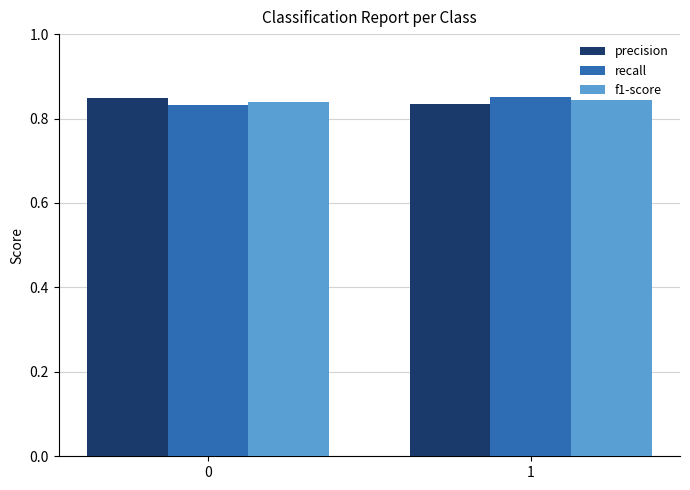

The value of precision at 1 is 0.4. True or false?

False